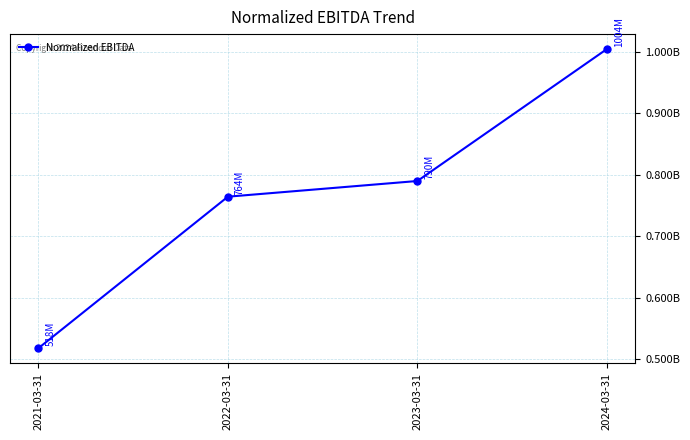

Which category has the highest value across all series?

2024-03-31